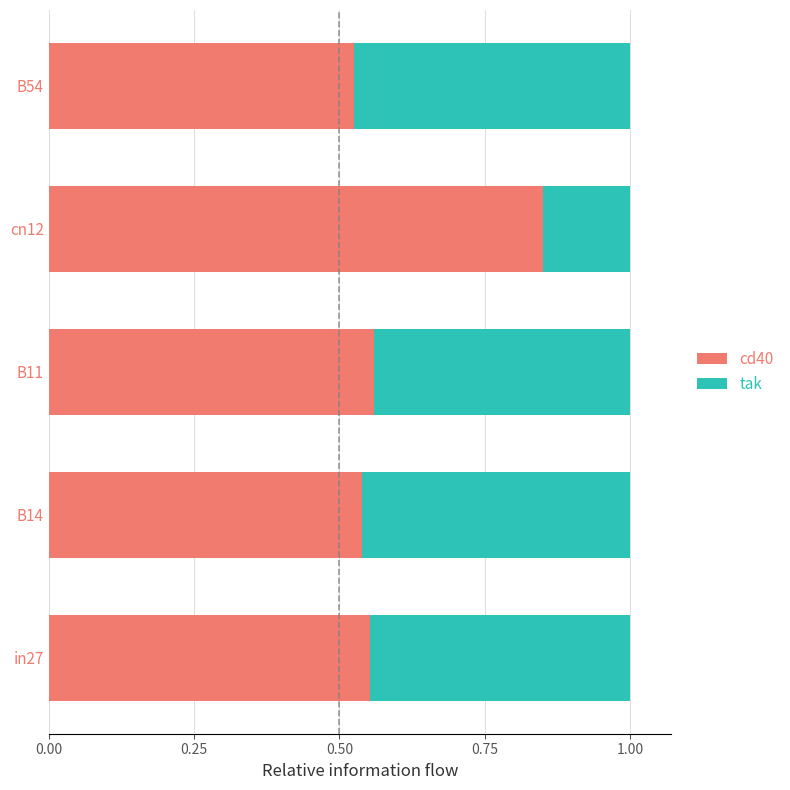

What is the total value across all series at cn12?

1.0